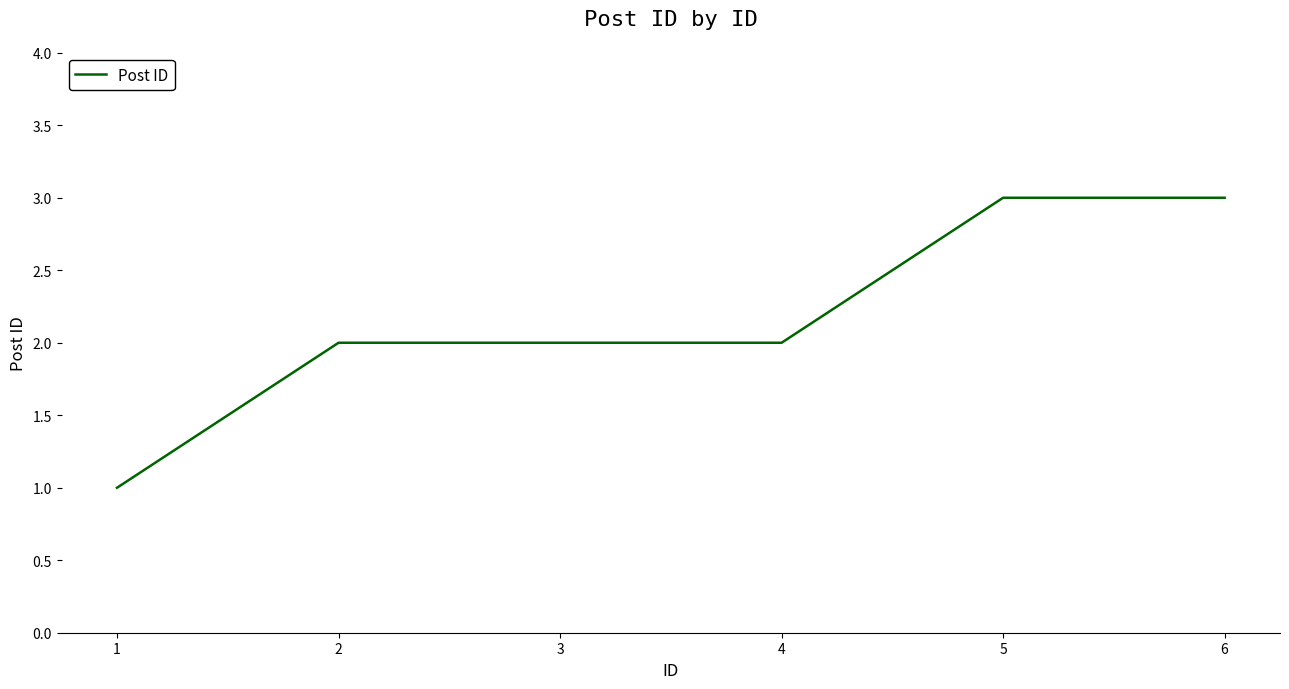

True or false: the data shows 5 at 6.

False